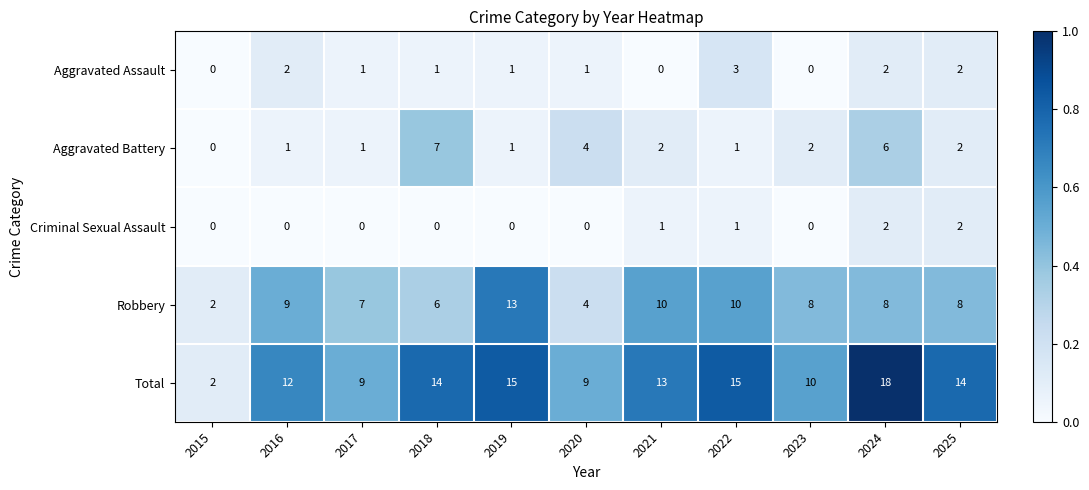

What is the sum of all Aggravated Battery values?

27